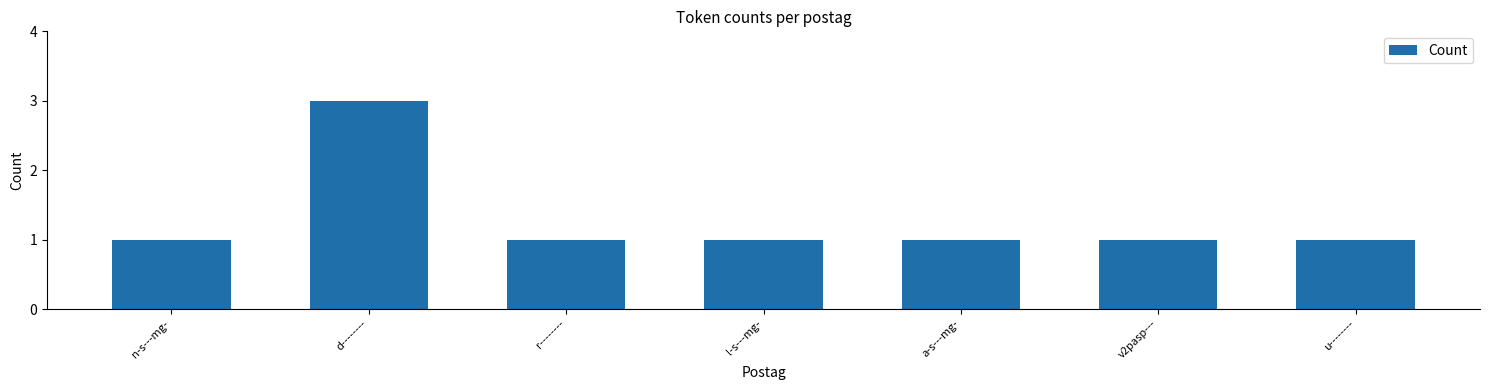

Reading left to right, extract all data points from this chart.

1	3	1	1	1	1	1